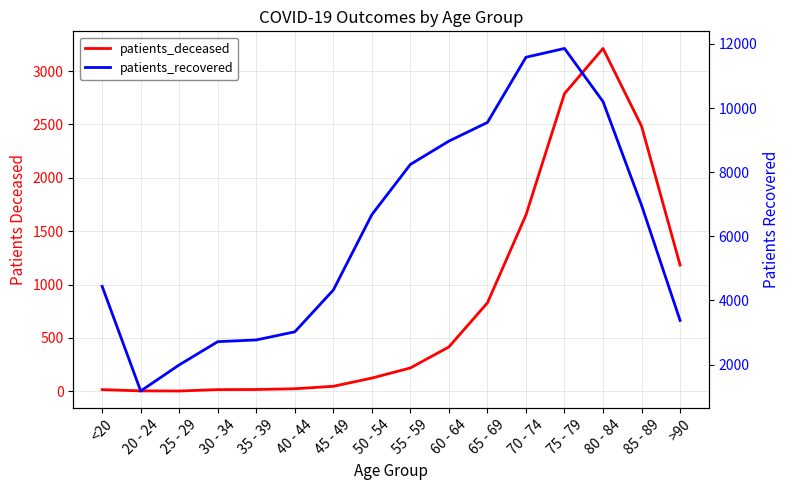

What is the difference between the second highest and minimum values in the patients_deceased series?

2786